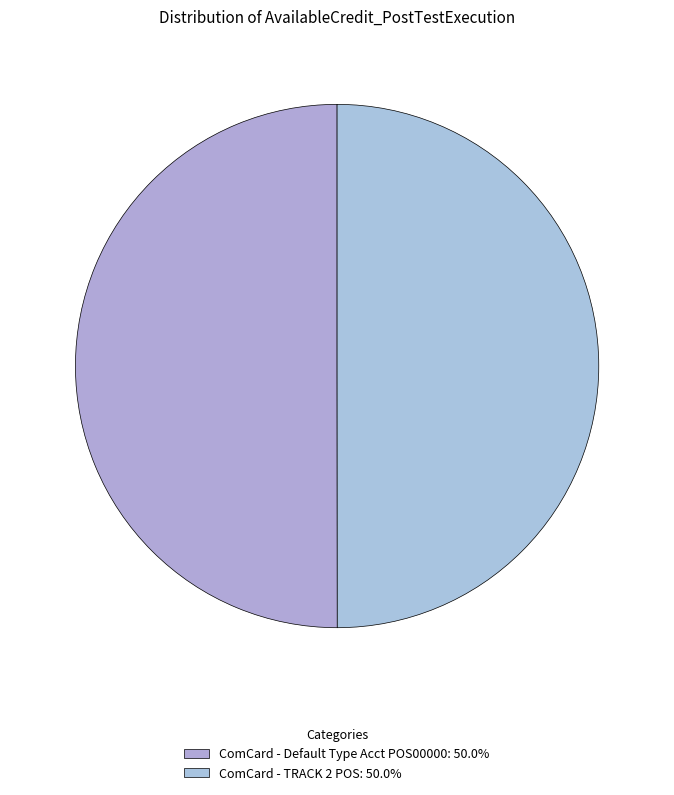

The ComCard - Default Type Acct POS00000 slice represents 50% of the pie. True or false?

True